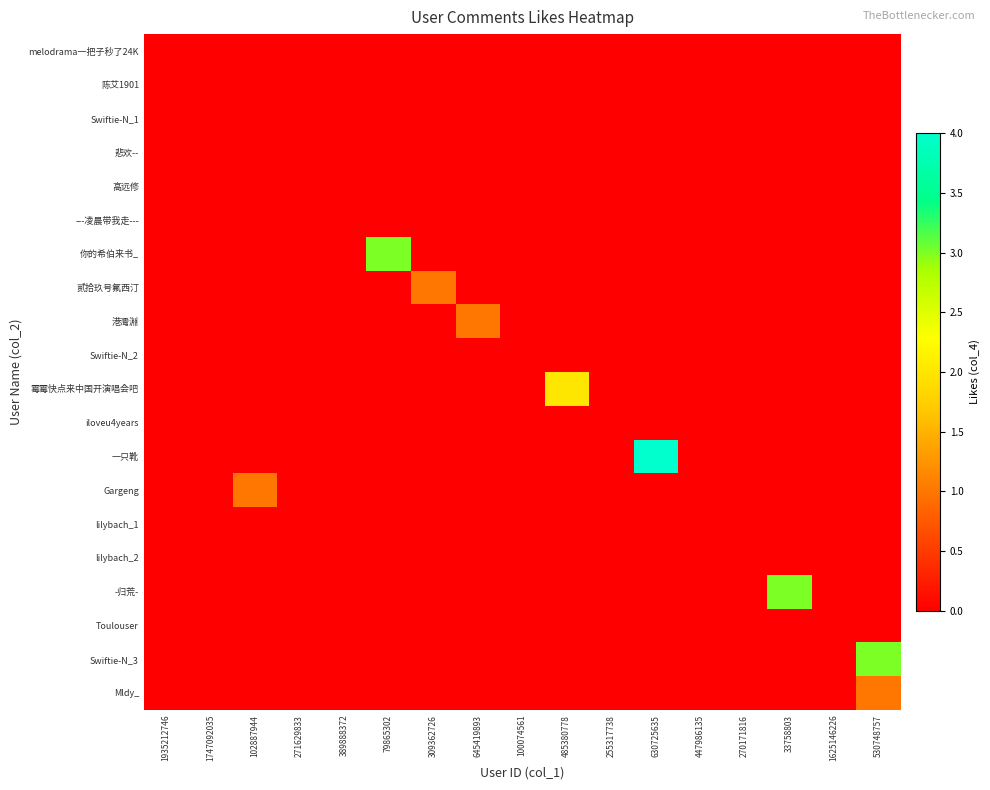

What is the spread (max minus min) of values at 645419893?

1